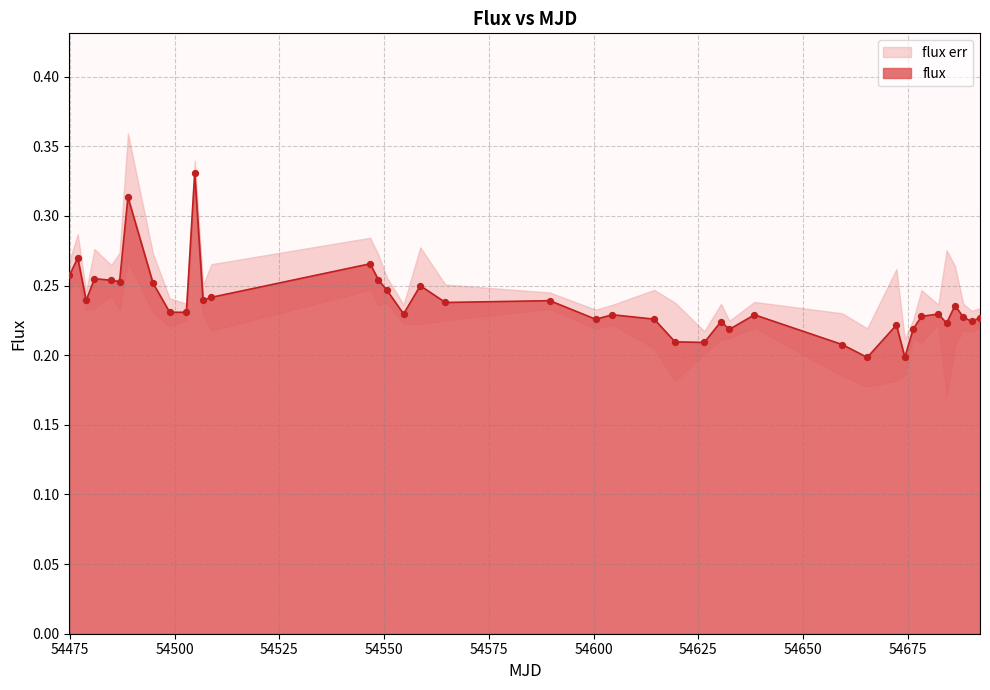

Which has a higher value, 54548.6539352 or 54674.3184838?

54548.6539352